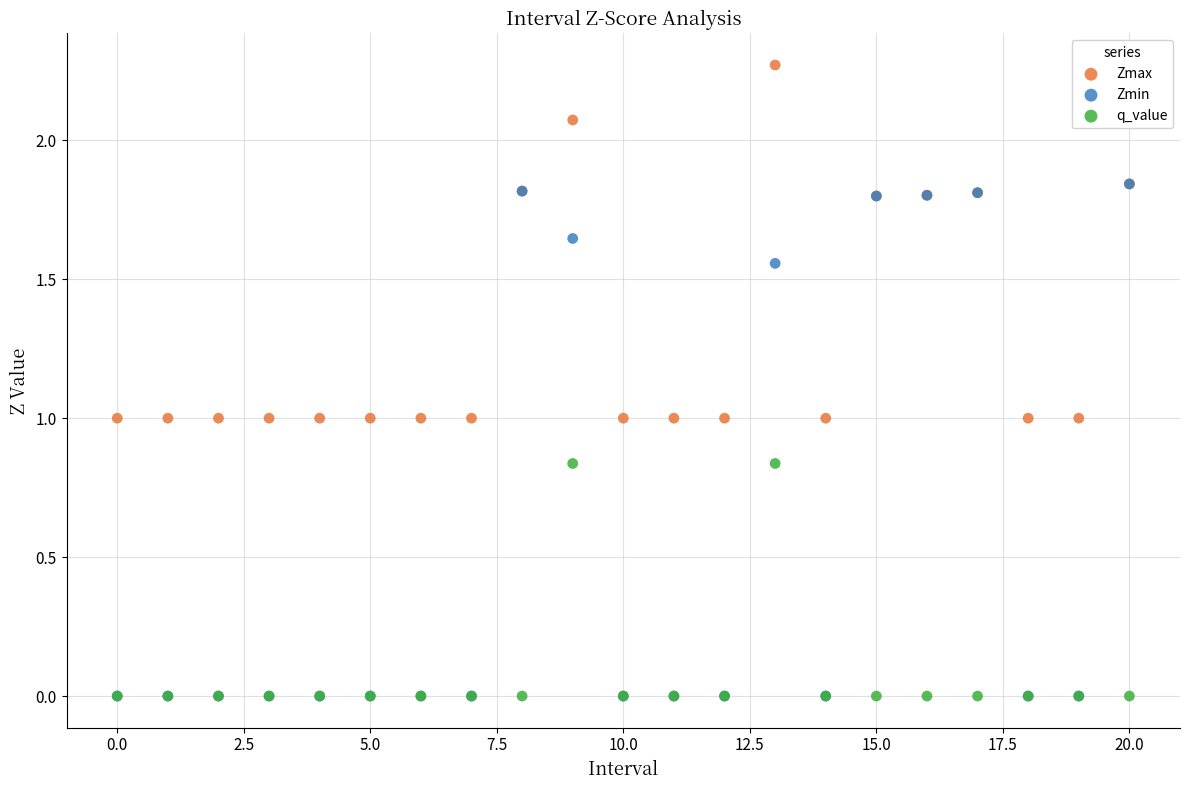

What are all the series names shown in the legend?

Zmax, Zmin, q_value